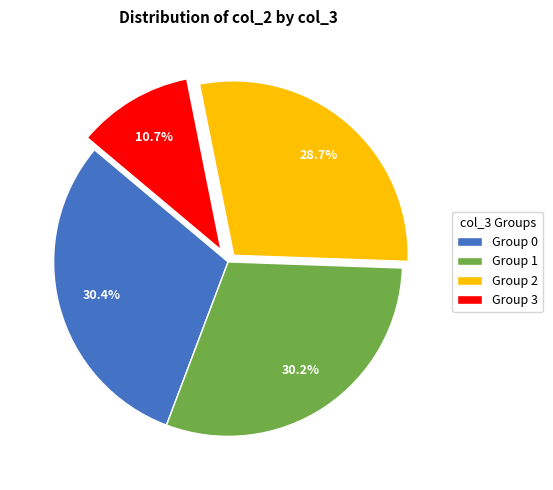

To the nearest percent, what is the average slice percentage?

25%